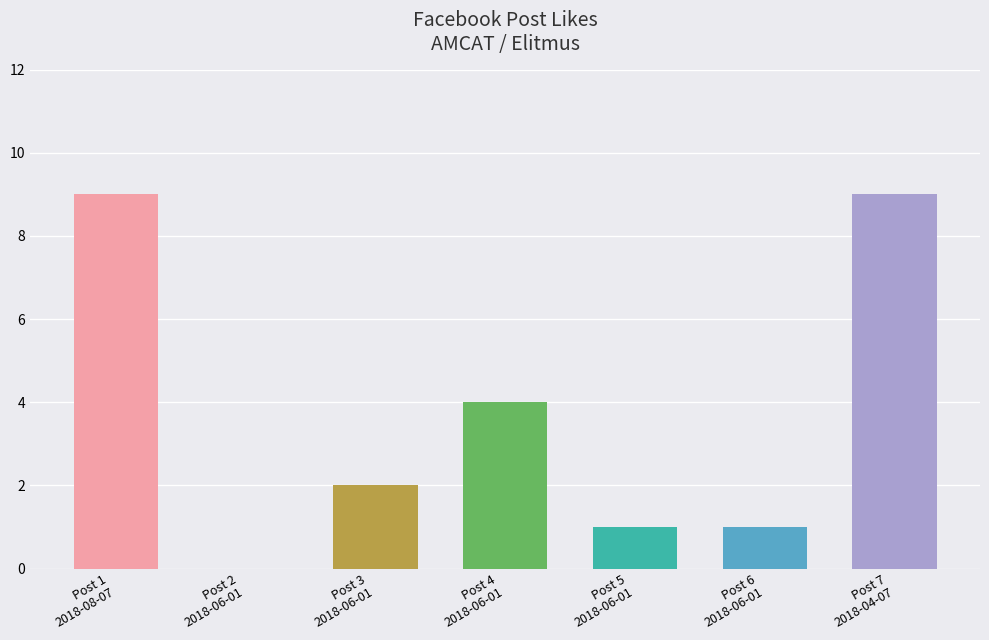

Reading left to right, extract all data points from this chart.

Post 1
2018-08-07=9	Post 2
2018-06-01=0	Post 3
2018-06-01=2	Post 4
2018-06-01=4	Post 5
2018-06-01=1	Post 6
2018-06-01=1	Post 7
2018-04-07=9